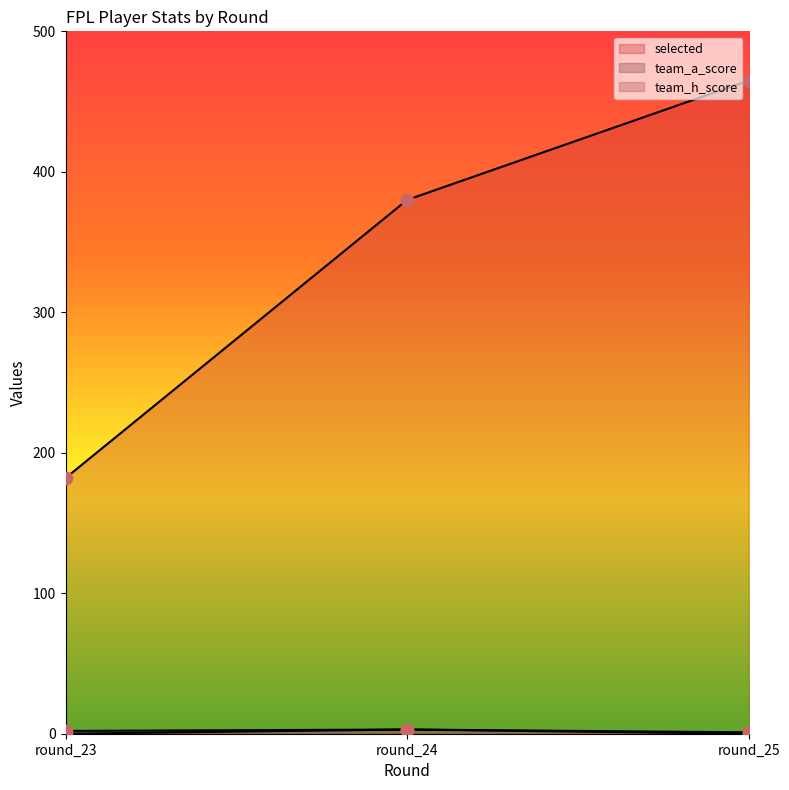

Which series has the largest Y range (max minus min)?

selected